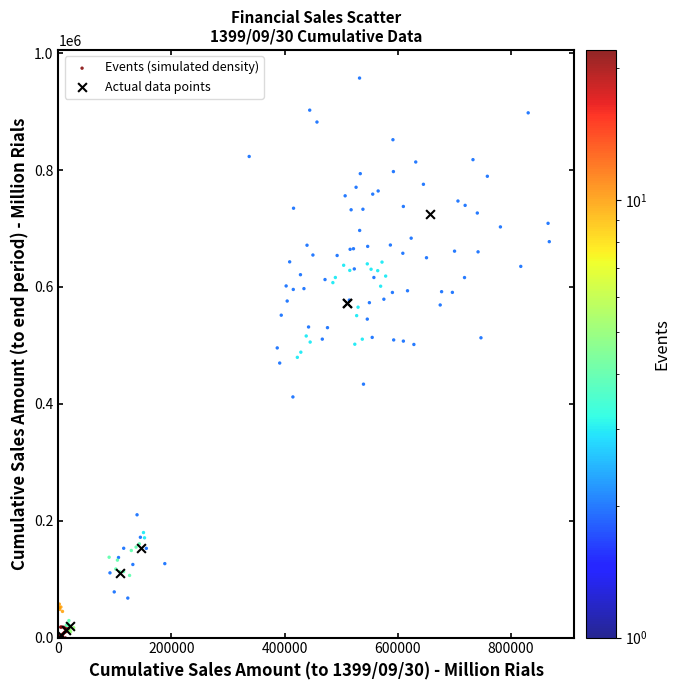

Which series reaches the maximum Y coordinate?

Events (simulated density)